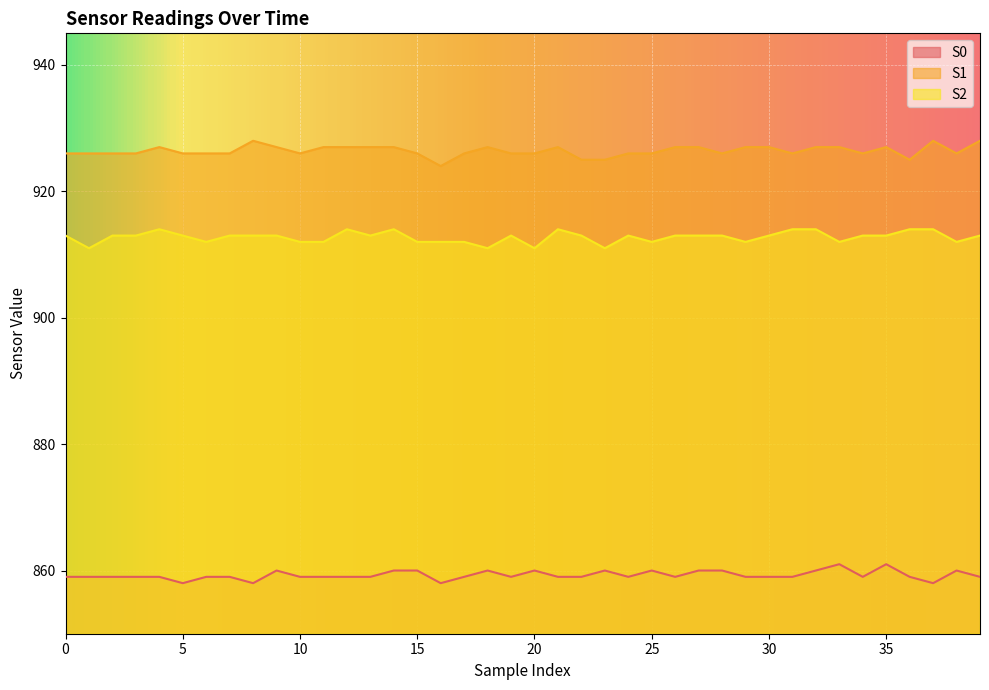

Between 20 and 13, which is larger?

20